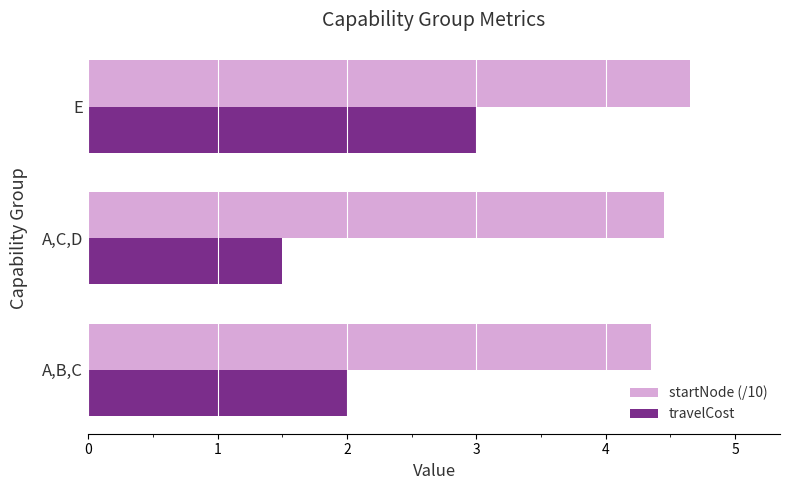

What are all the series names shown in the legend?

startNode (/10), travelCost